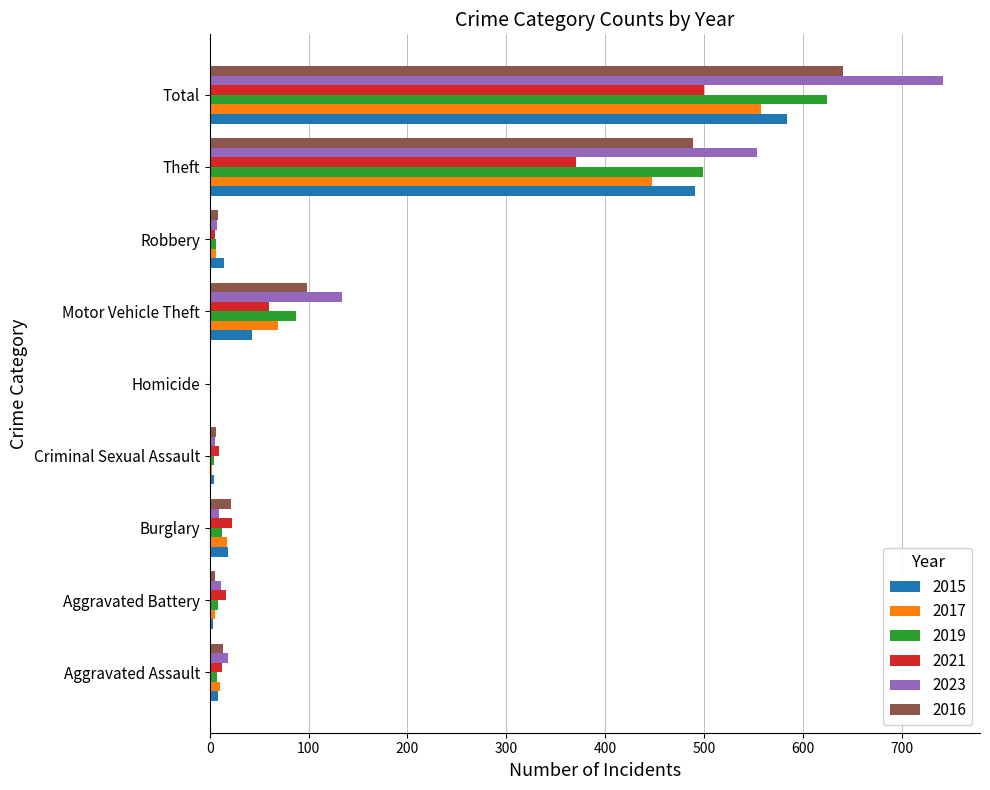

Which category has the highest value in the 2021 series?

Total